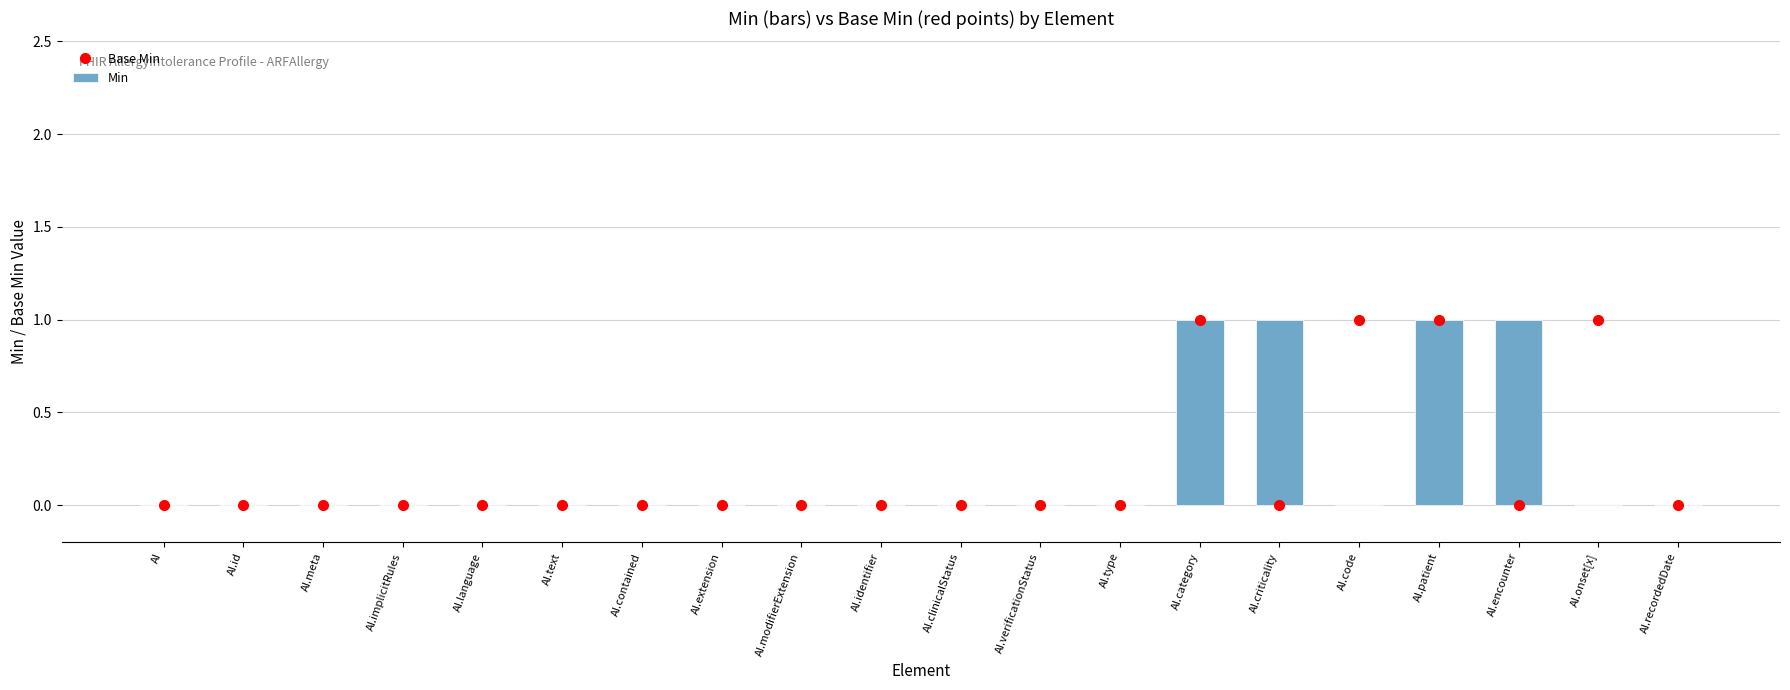

At how many categories does at least one series exceed 0?

6